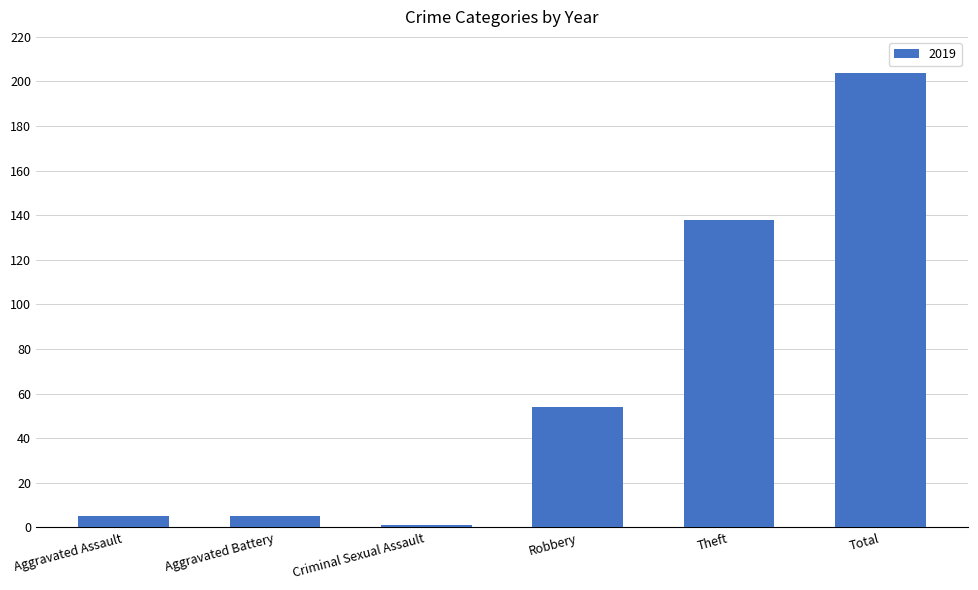

What is the change in value from Theft to Total?

+66